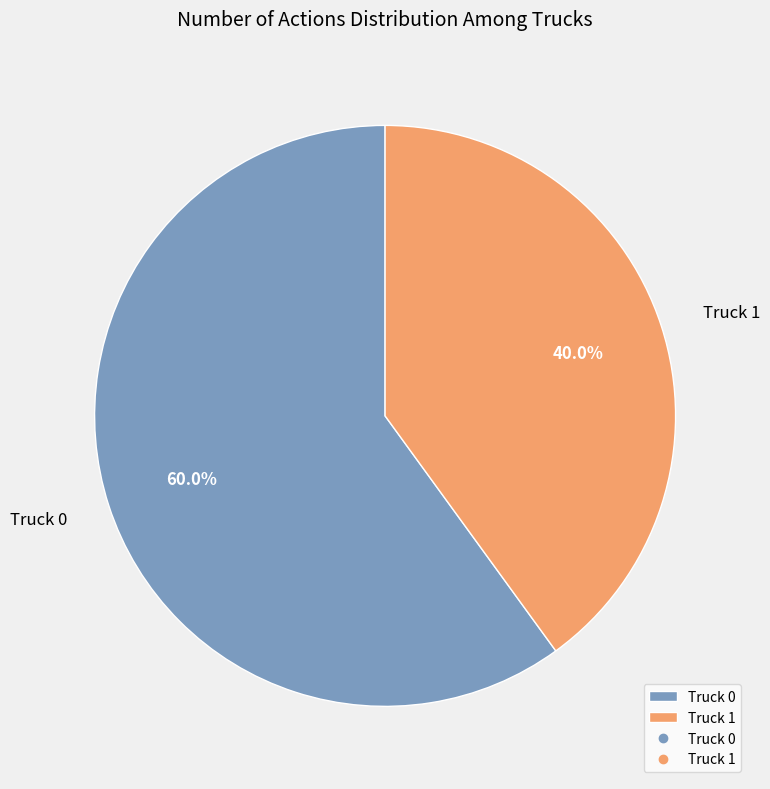

Rank the categories by value from highest to lowest.

Truck 0, Truck 1